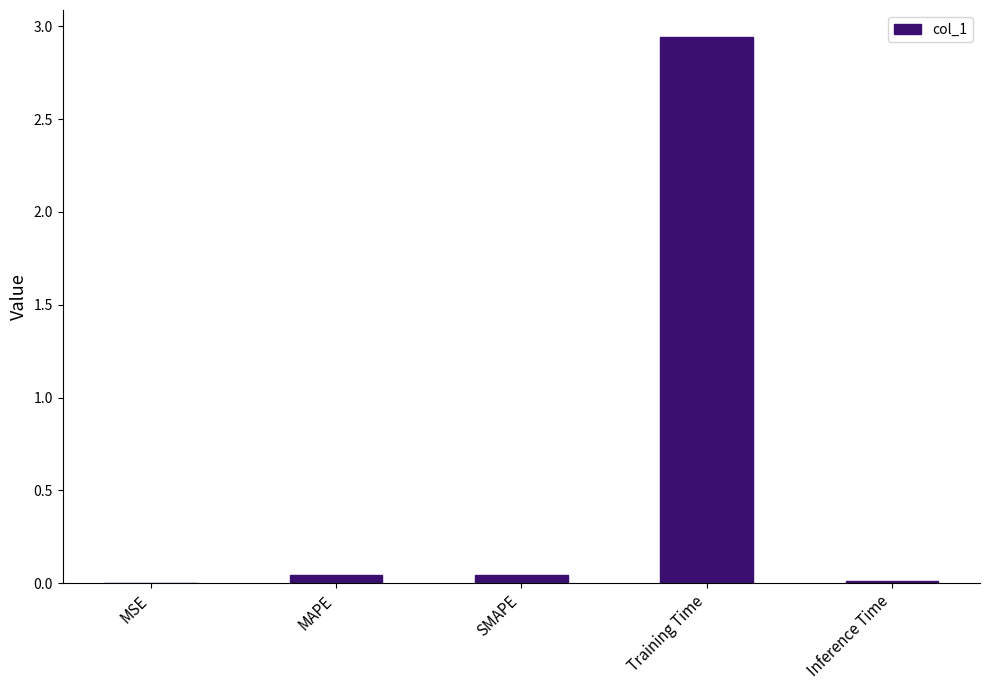

Which has a higher value, Inference Time or Training Time?

Training Time